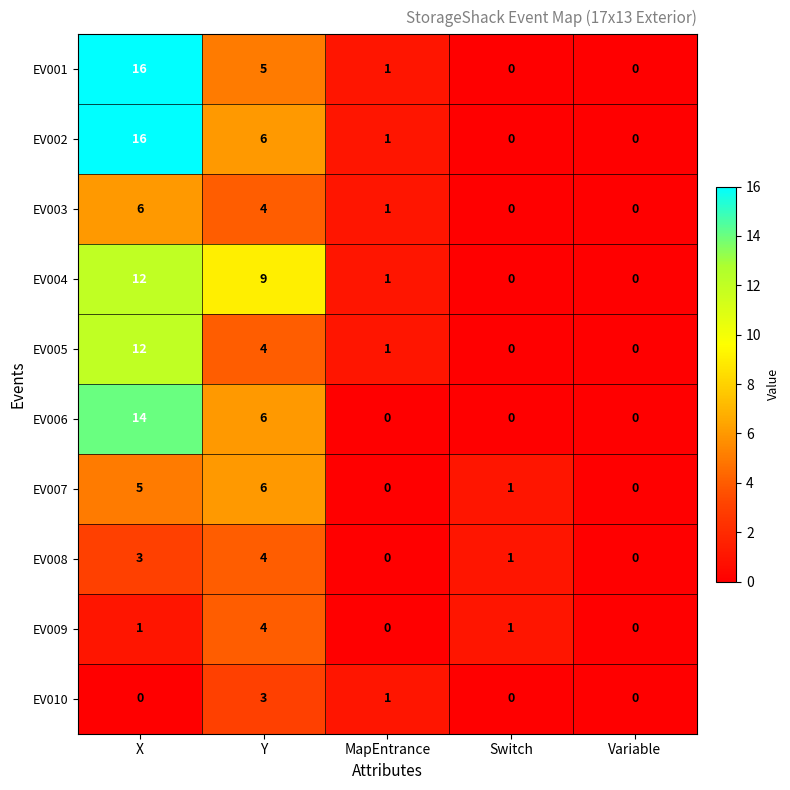

Count the number of categories in the chart.

5